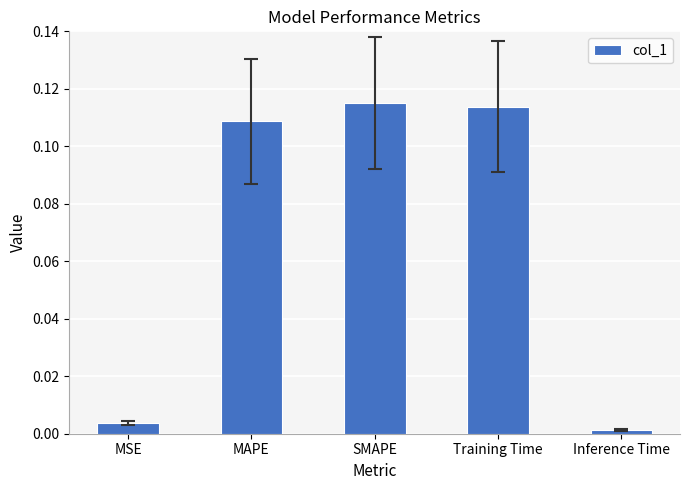

Rank the categories by value from lowest to highest.

Inference Time, MSE, MAPE, Training Time, SMAPE